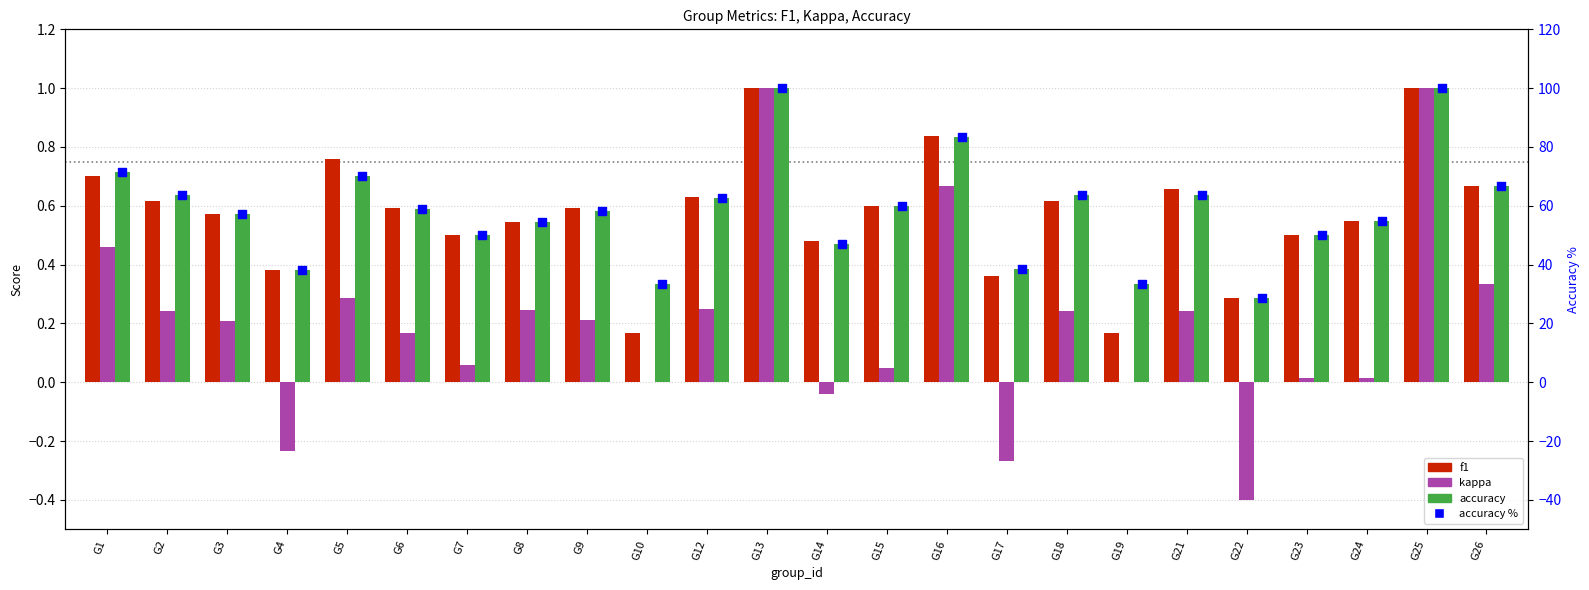

Which series has the largest total across all categories?

accuracy %